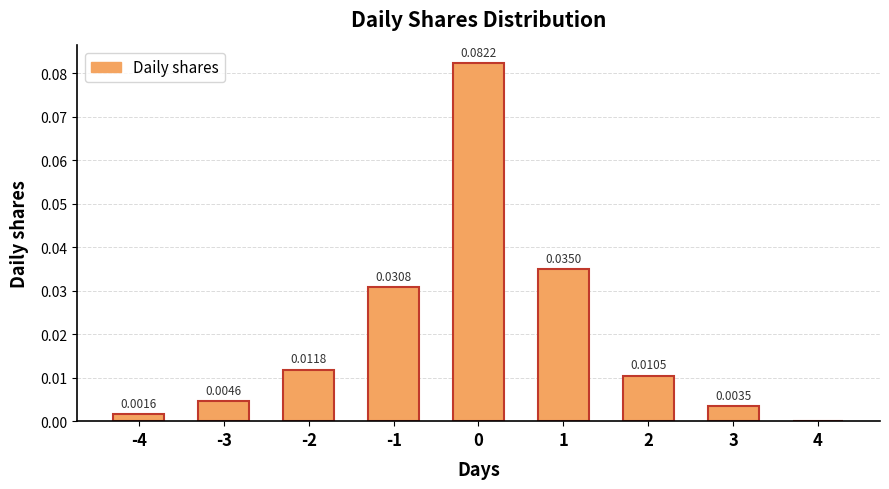

Is it true that the value at 3 is 0.0?

False